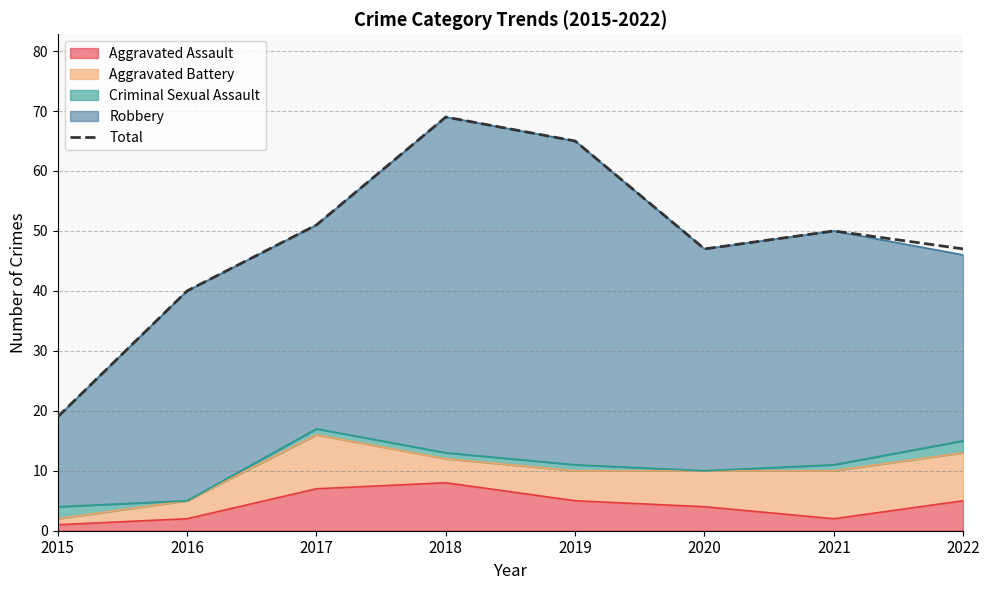

At which label is the value closest to 44?

2020